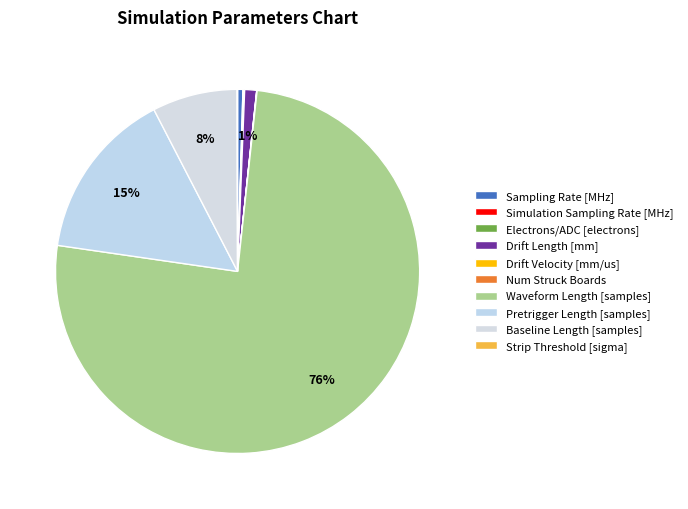

Count the number of slices in the pie.

10